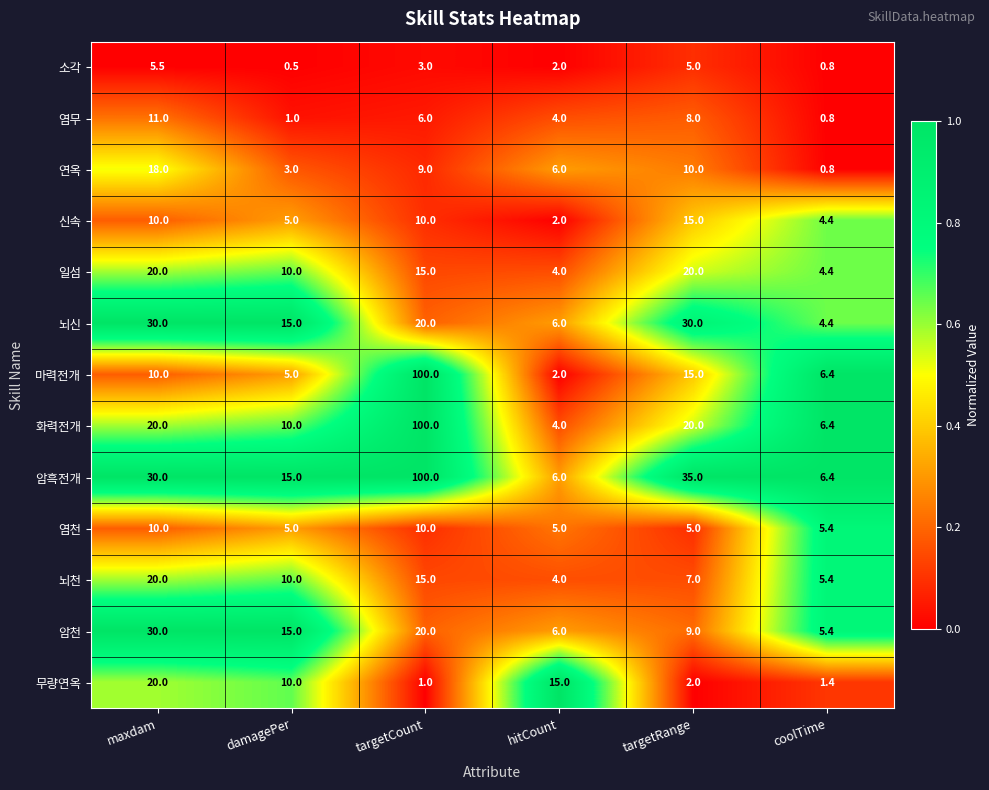

Which series changed the most between hitCount and coolTime?

무량연옥